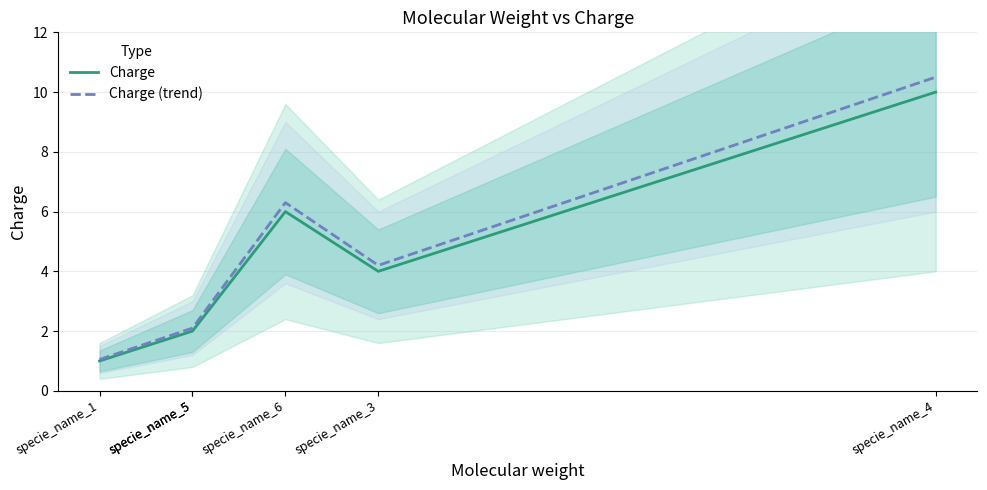

What is the difference between the maximum and minimum values in the Charge series?

9.0